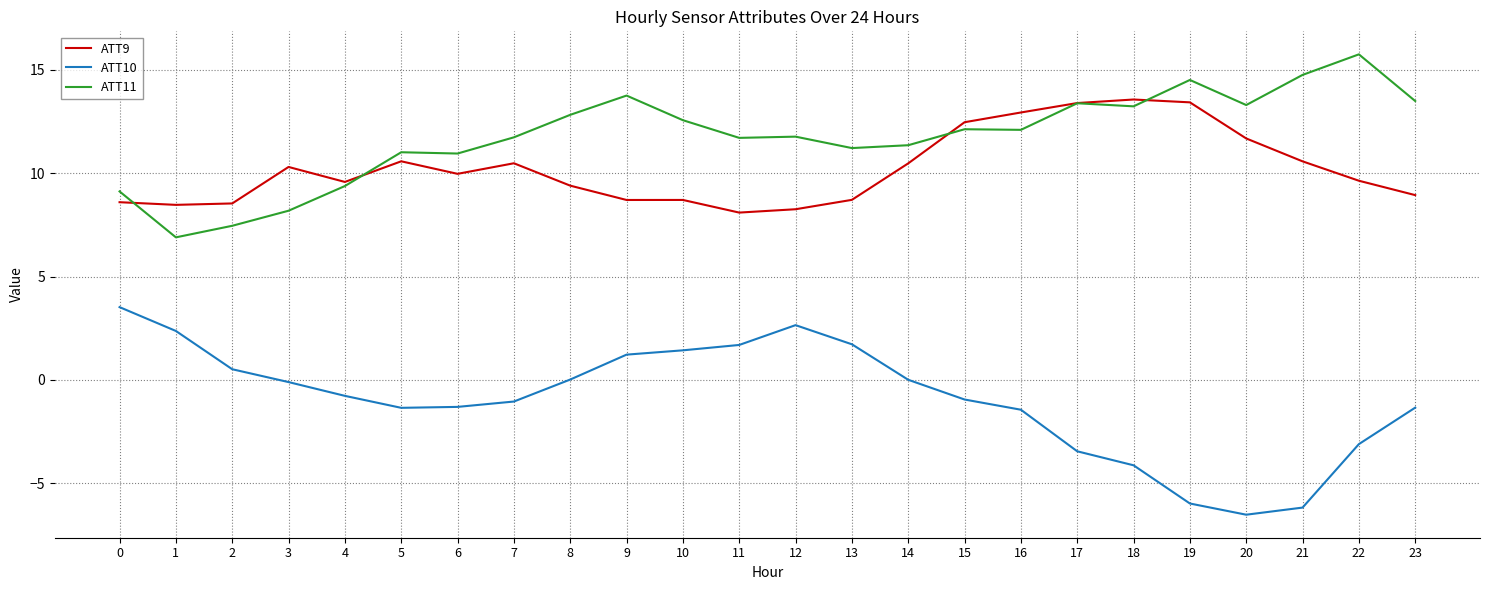

List the series in order of their peak value, lowest first.

ATT10, ATT9, ATT11